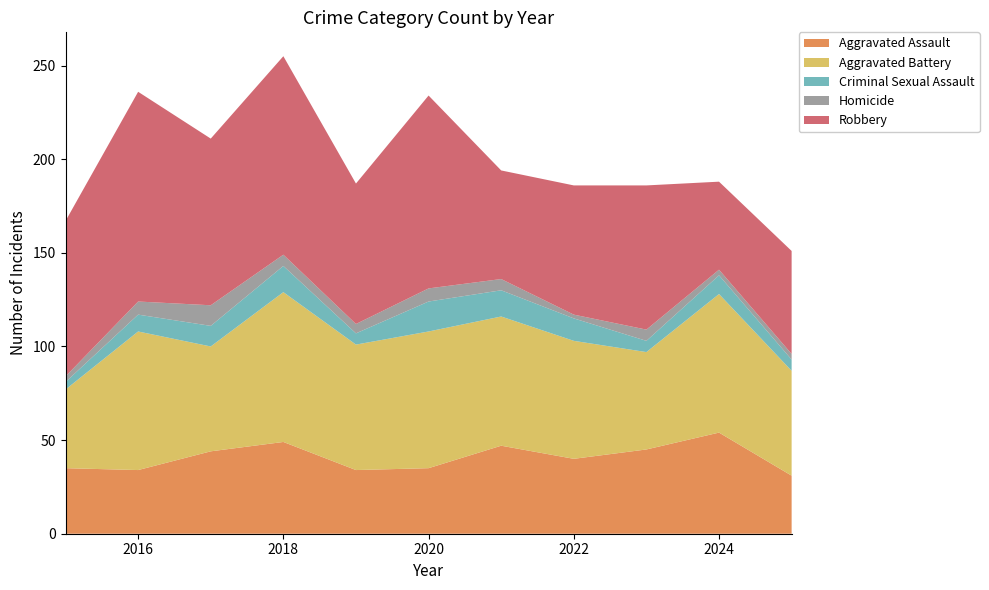

Reading right to left, list all the values displayed in this chart.

Aggravated Assault: 2025=31	2024=54	2023=45	2022=40	2021=47	2020=35	2019=34	2018=49	2017=44	2016=34	2015=35
Aggravated Battery: 2025=56	2024=74	2023=52	2022=63	2021=69	2020=73	2019=67	2018=80	2017=56	2016=74	2015=42
Criminal Sexual Assault: 2025=6	2024=10	2023=6	2022=12	2021=14	2020=16	2019=6	2018=14	2017=11	2016=9	2015=4
Homicide: 2025=3	2024=3	2023=6	2022=2	2021=6	2020=7	2019=5	2018=6	2017=11	2016=7	2015=3
Robbery: 2025=55	2024=47	2023=77	2022=69	2021=58	2020=103	2019=75	2018=106	2017=89	2016=112	2015=83